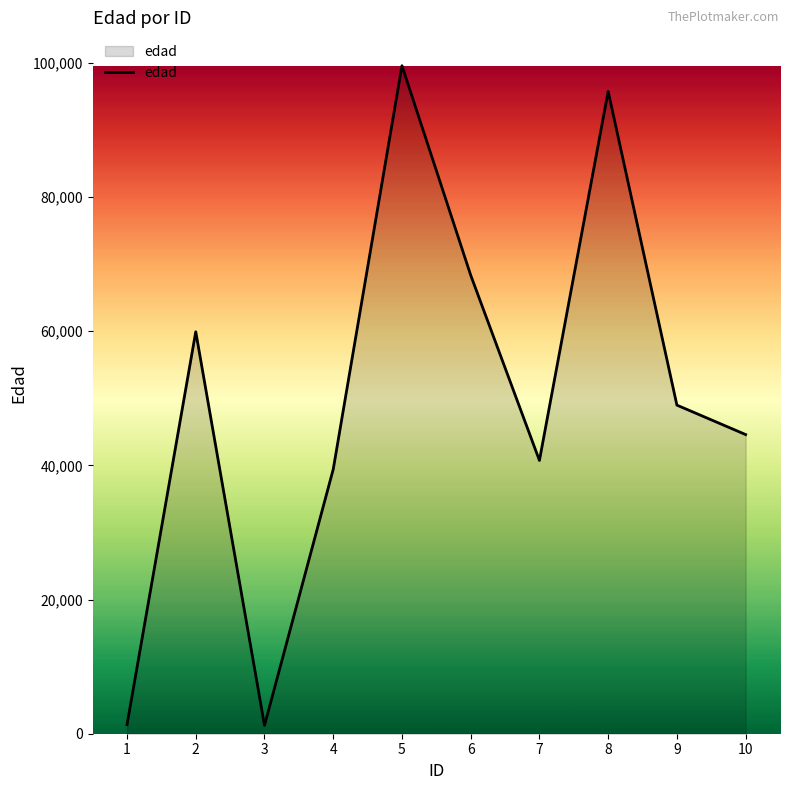

Which label corresponds to the largest value in the chart?

5